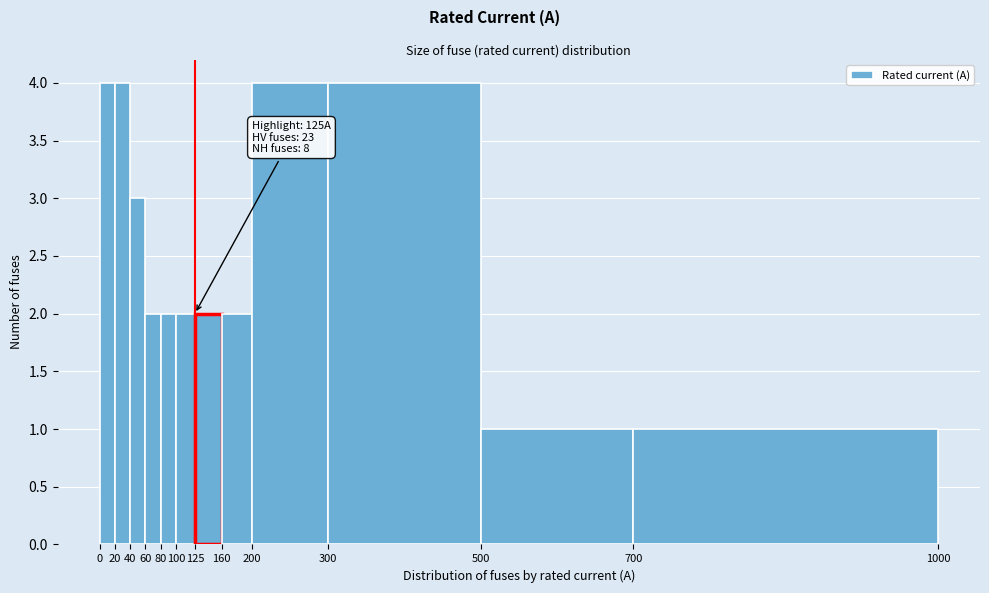

Reading left to right, what are all the values shown in this chart?

4	4	3	2	2	2	2	2	4	4	1	1